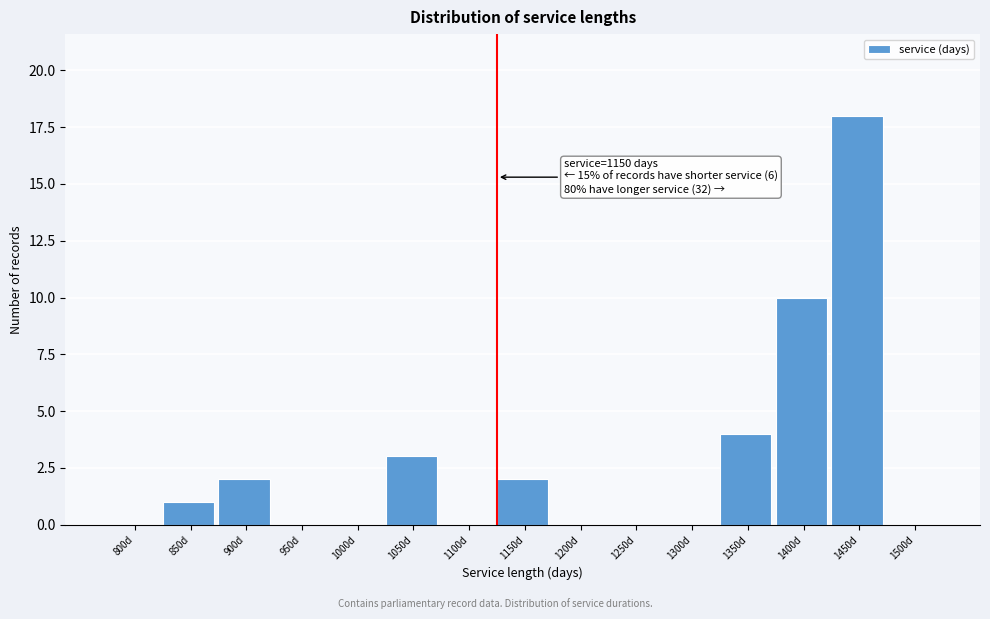

Reading left to right, list all the values displayed in this chart.

800d=0	850d=1	900d=2	950d=0	1000d=0	1050d=3	1100d=0	1150d=2	1200d=0	1250d=0	1300d=0	1350d=4	1400d=10	1450d=18	1500d=0